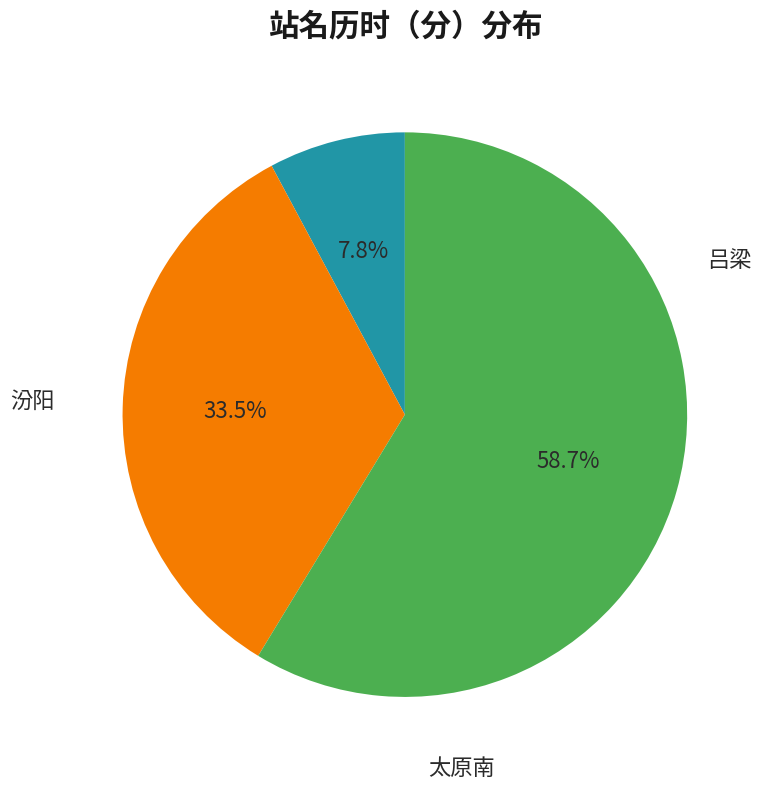

Which category has the biggest portion of the pie?

太原南